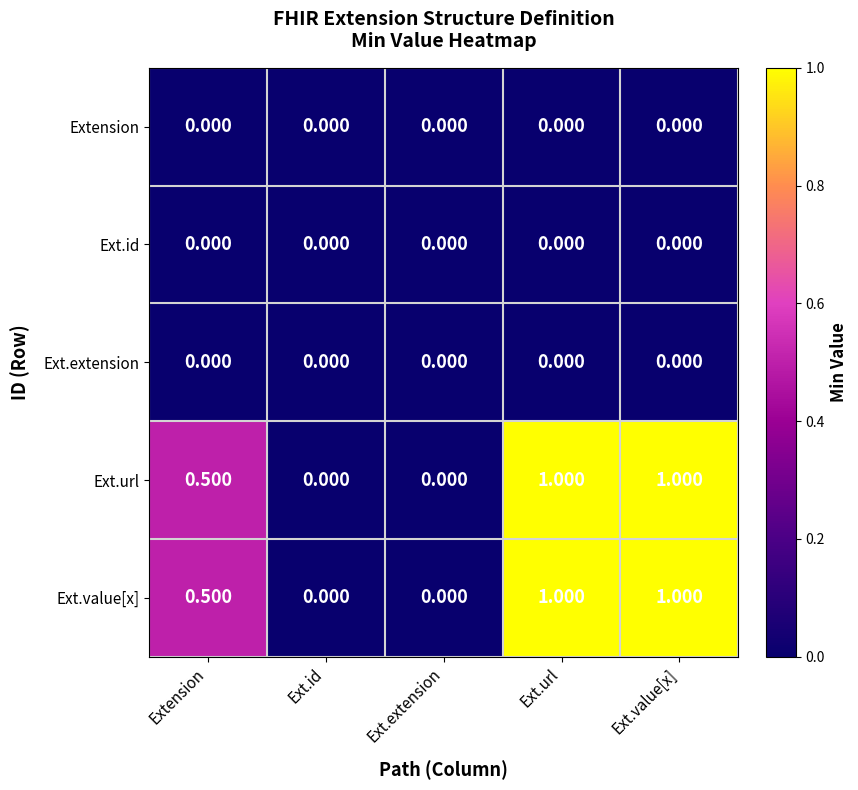

How many series are shown in this chart?

5